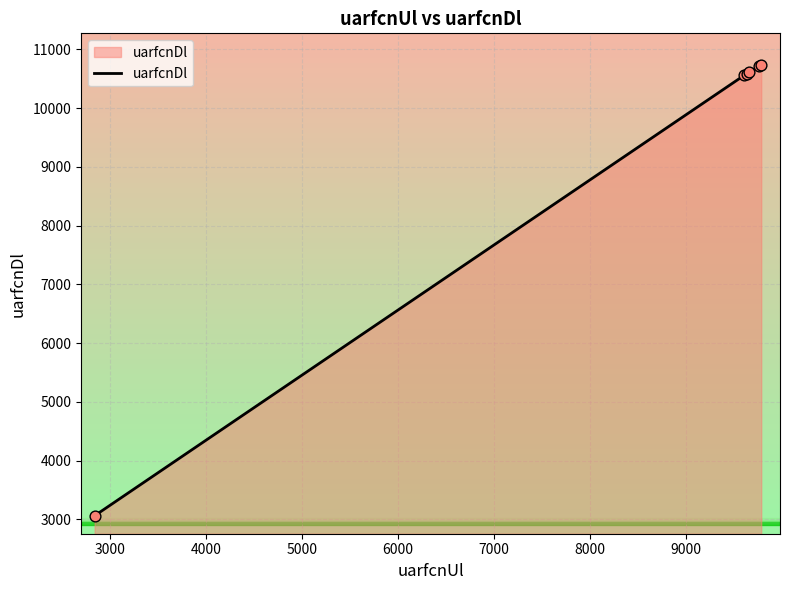

What is the difference between the maximum and minimum values?

7675